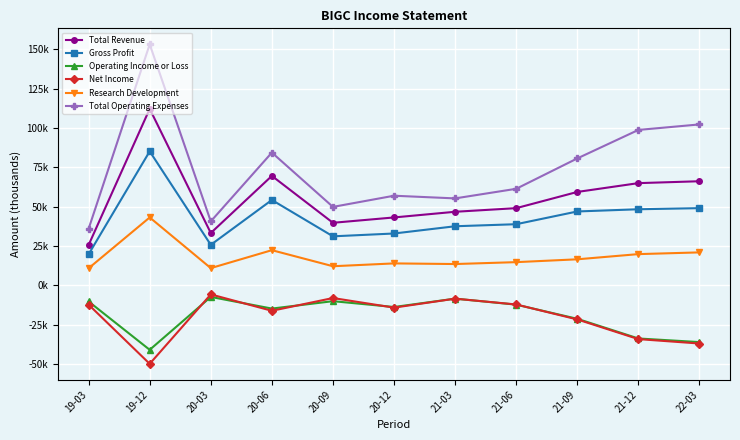

Which series changed the most between 19-12 and 20-12?

Total Operating Expenses